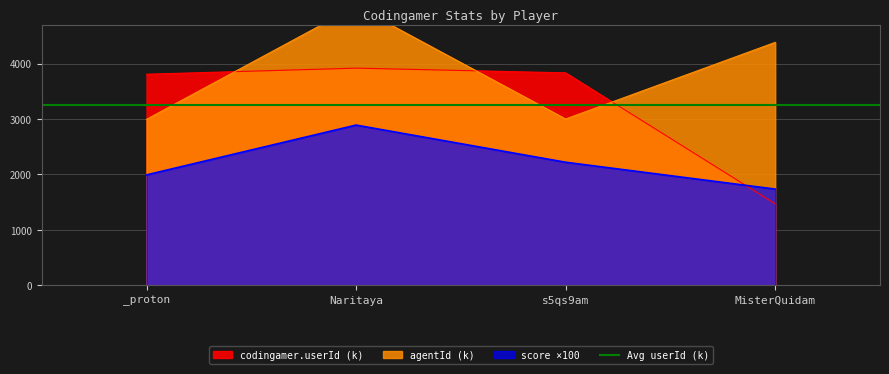

True or false: score and agentId cross at least once.

False